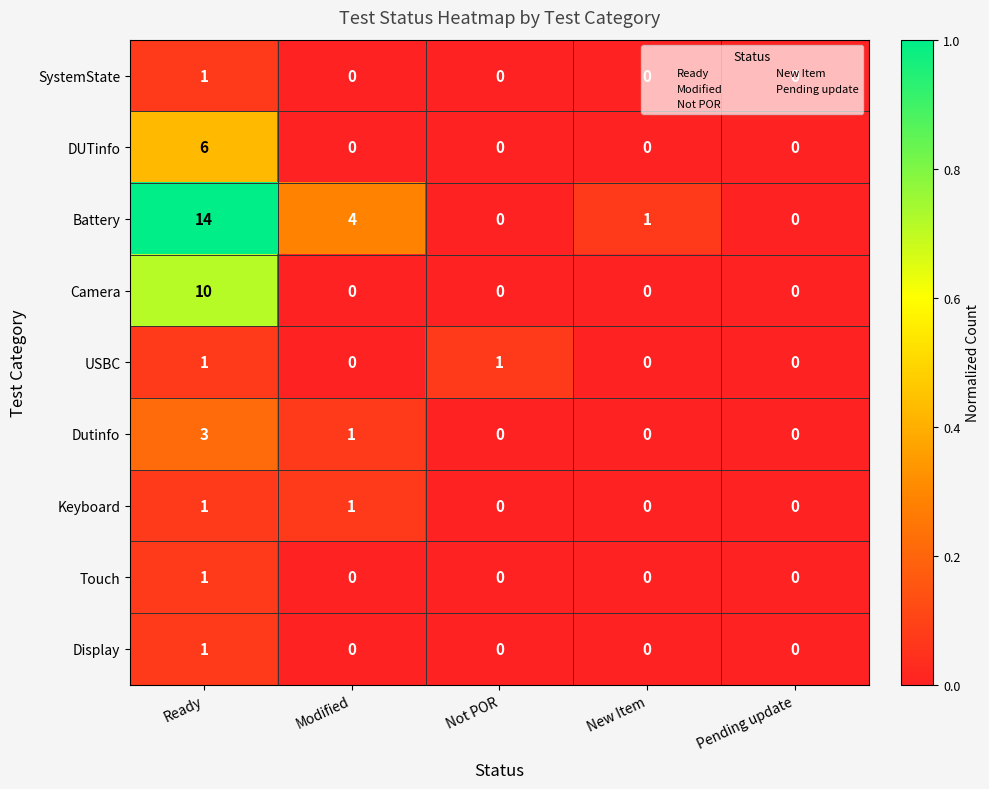

At which category is the sum across all series the highest?

Ready